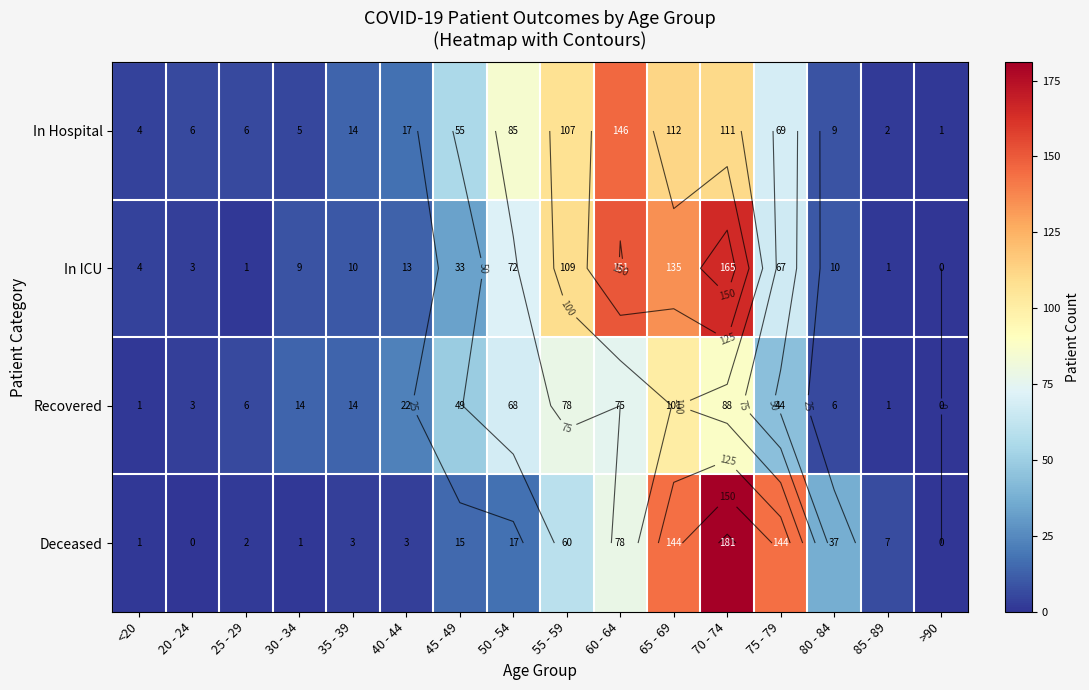

The Recovered series shows 1 at <20. True or false?

True